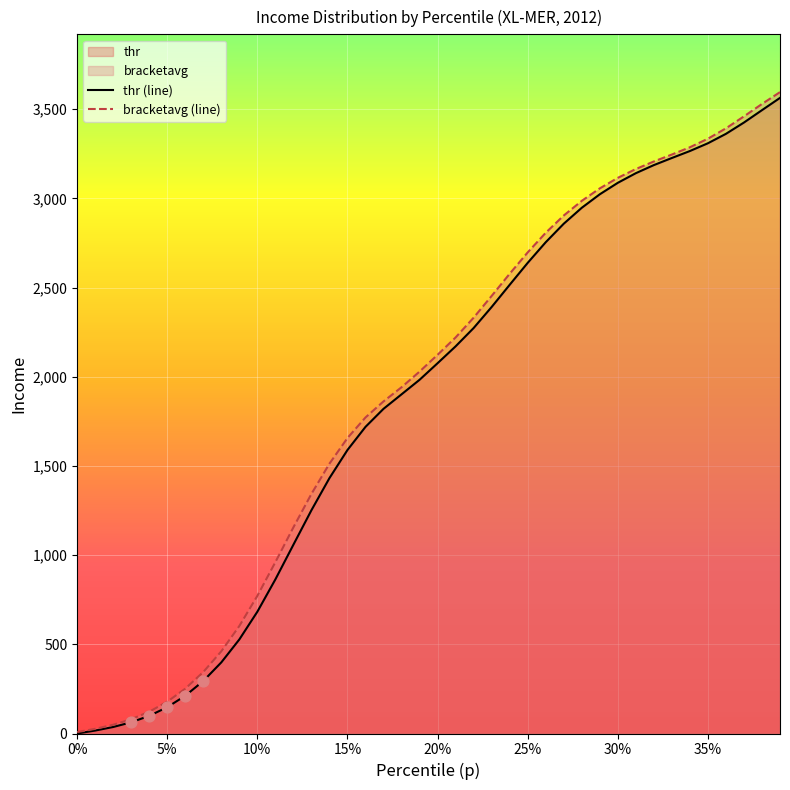

Which series has the largest range (max minus min)?

bracketavg (line)